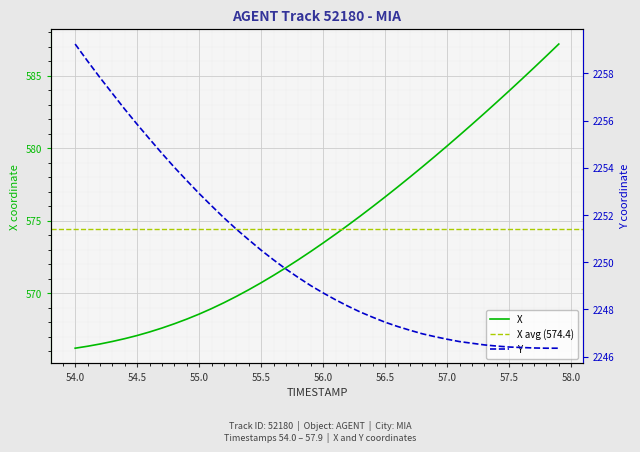

What is the difference between the maximum and second lowest values in the X series?

20.9